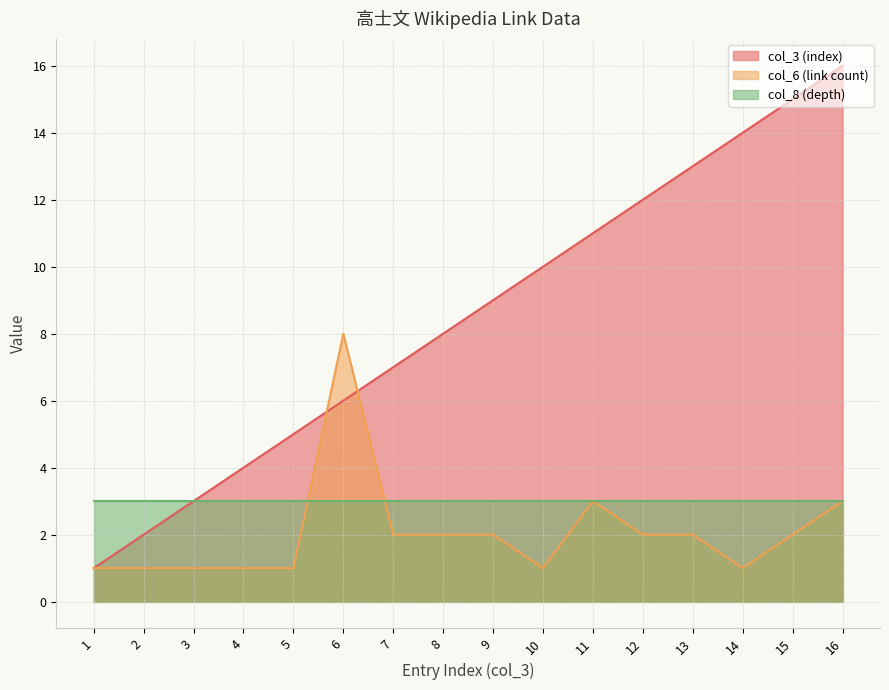

What is the difference between the col_3 (index) values at 2 and 5?

3